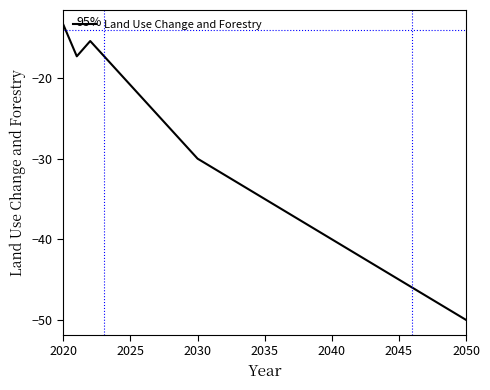

What is the difference between the second highest and minimum values?

34.6